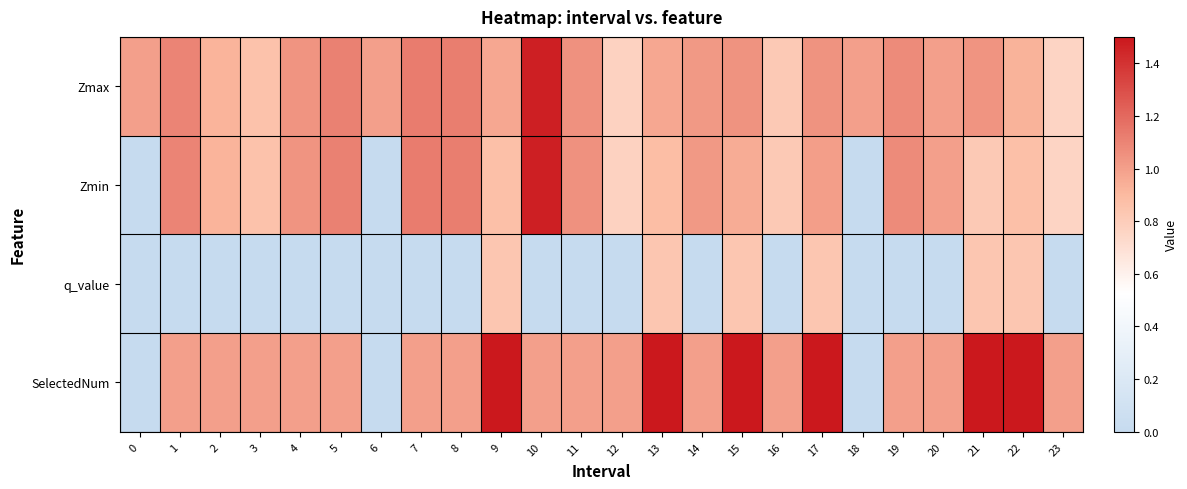

What is the total value across all series at 18?

1.0